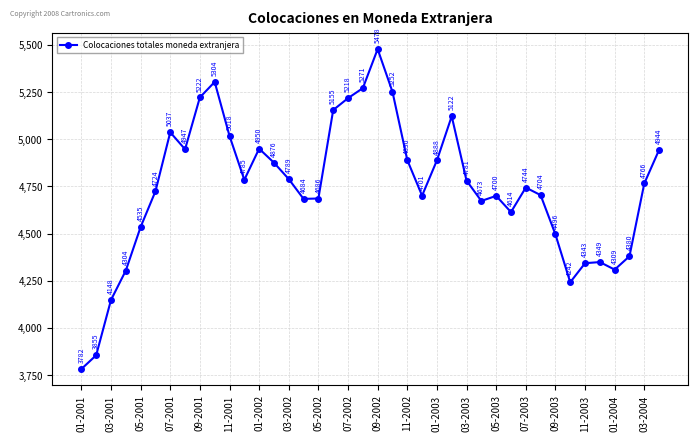

How many interior local peaks (higher than both neighbors) does the data have?

8